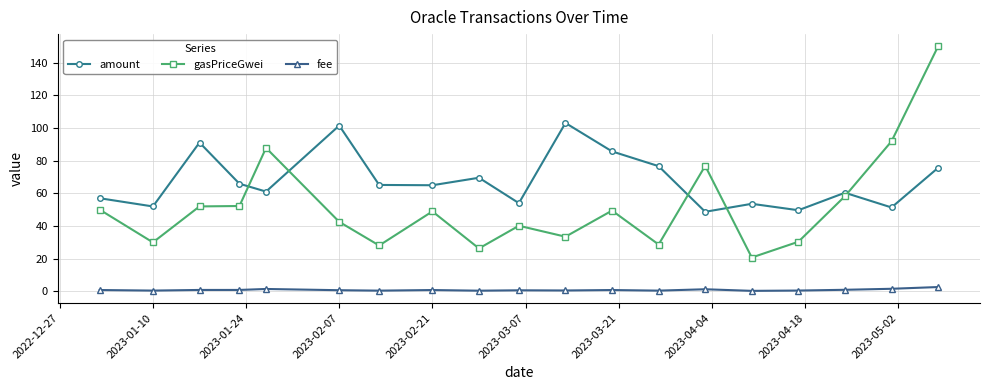

How many data points does each series have?

19